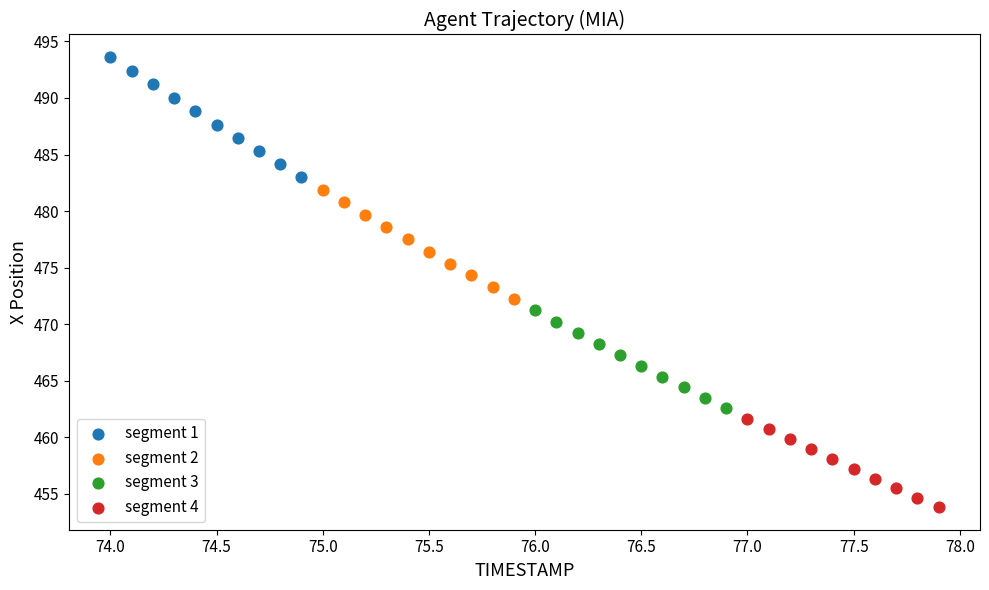

Which series has the widest spread of Y values?

segment 1